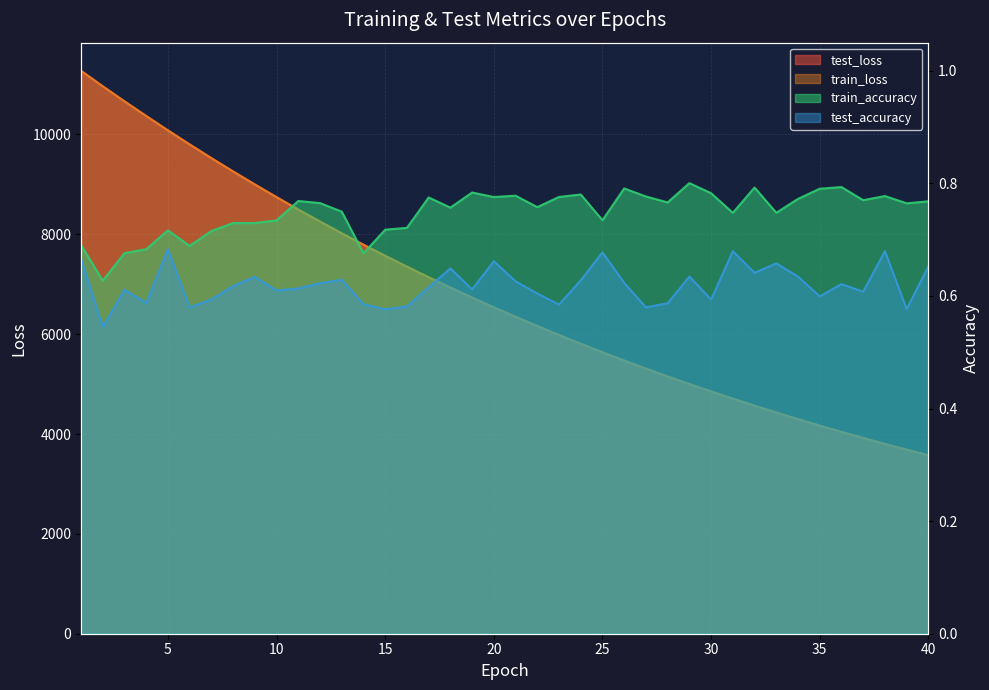

At which category is the sum across all series the highest?

1